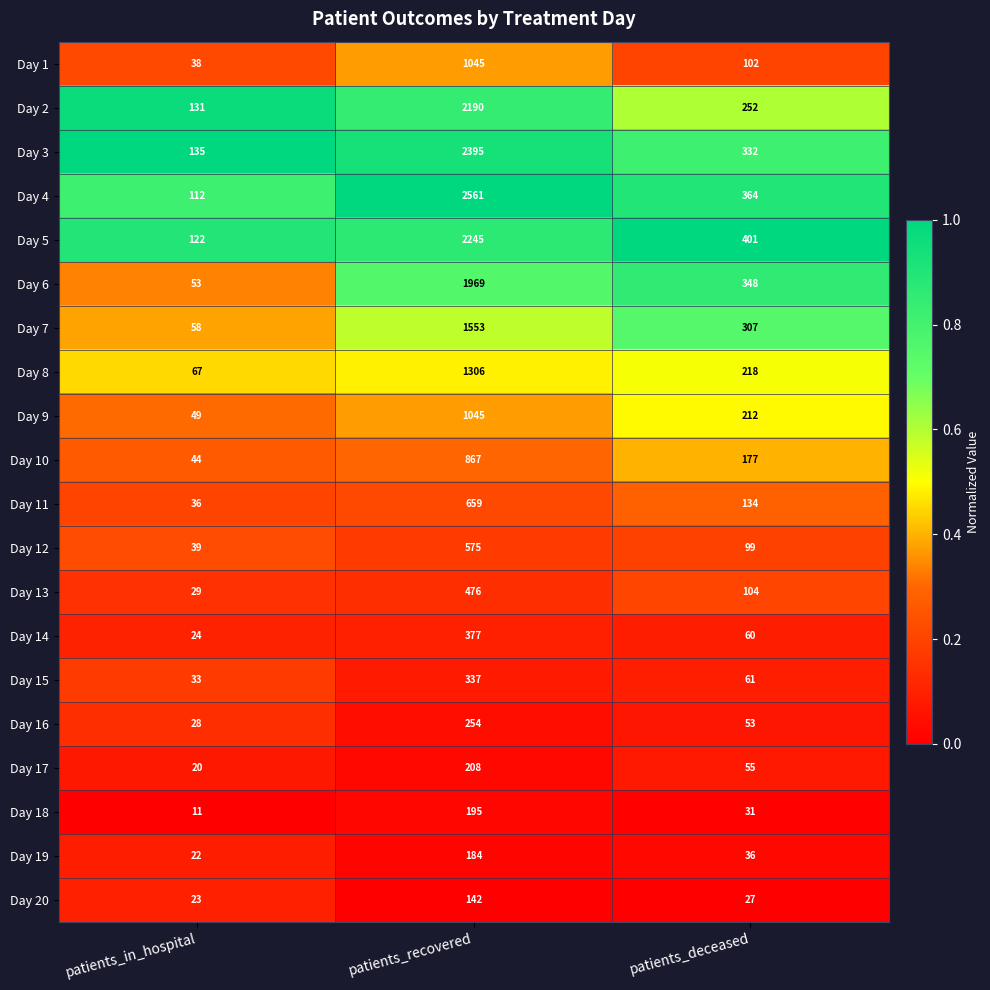

Which series has the widest spread of values?

Day 4